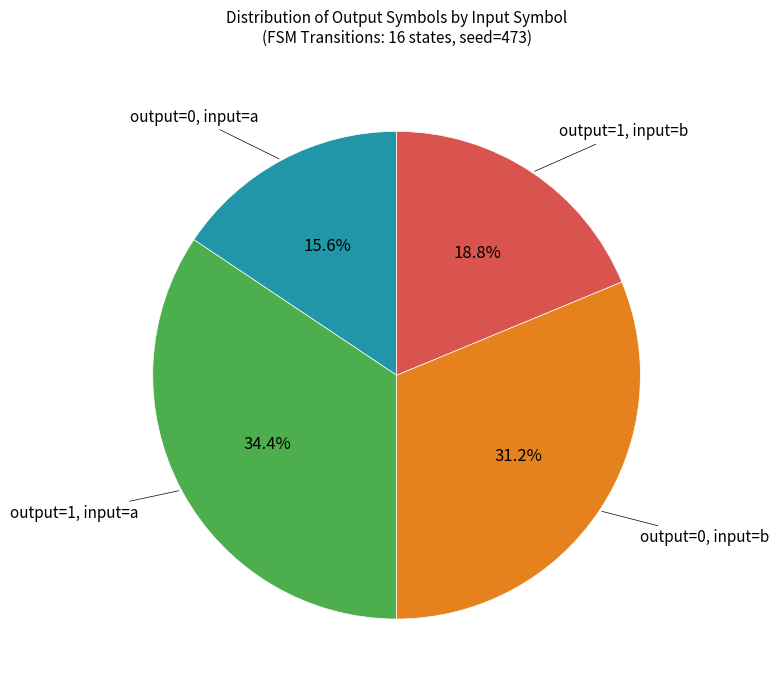

Does any single category account for the majority?

No